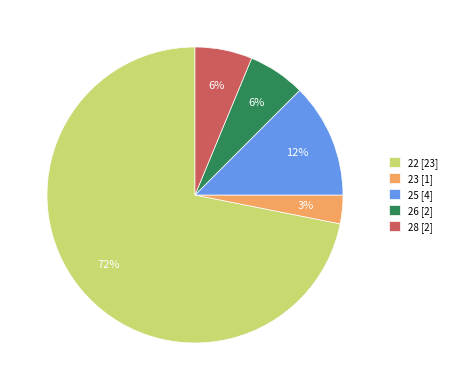

To the nearest percent, what is the difference between the 23 [1] and 26 [2] slice percentages?

3%